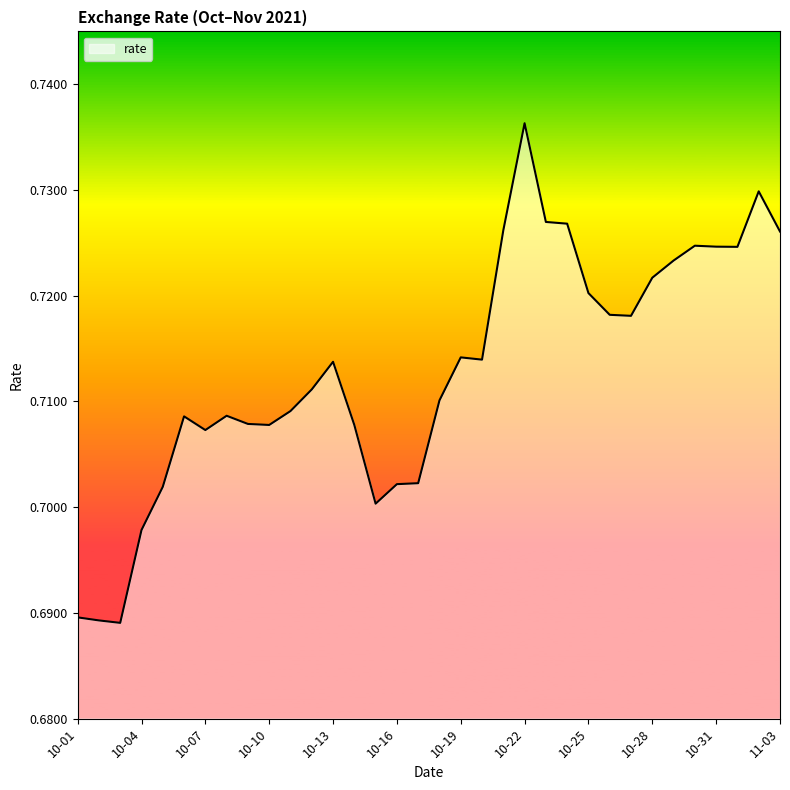

What is the label of the 5th point from the left?

2021-10-05